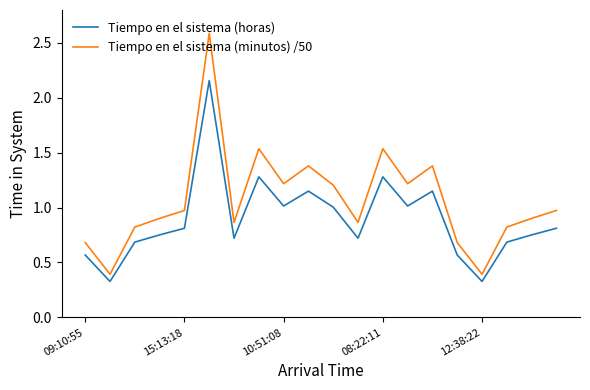

What is the maximum value shown in the chart?

2.6